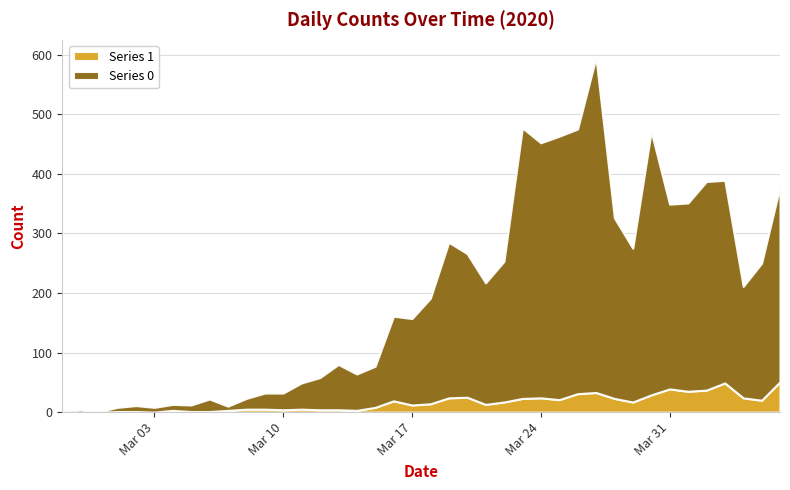

At how many categories does at least one series exceed 494?

1